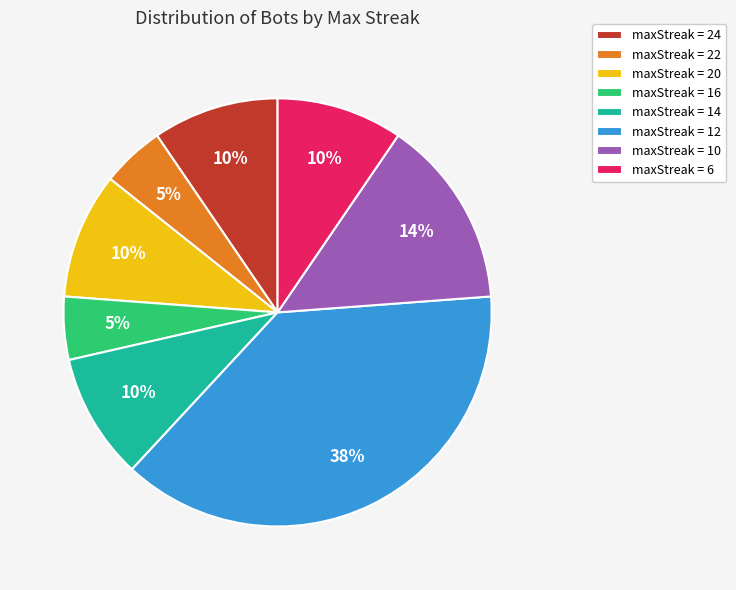

Which category has the biggest portion of the pie?

maxStreak = 12